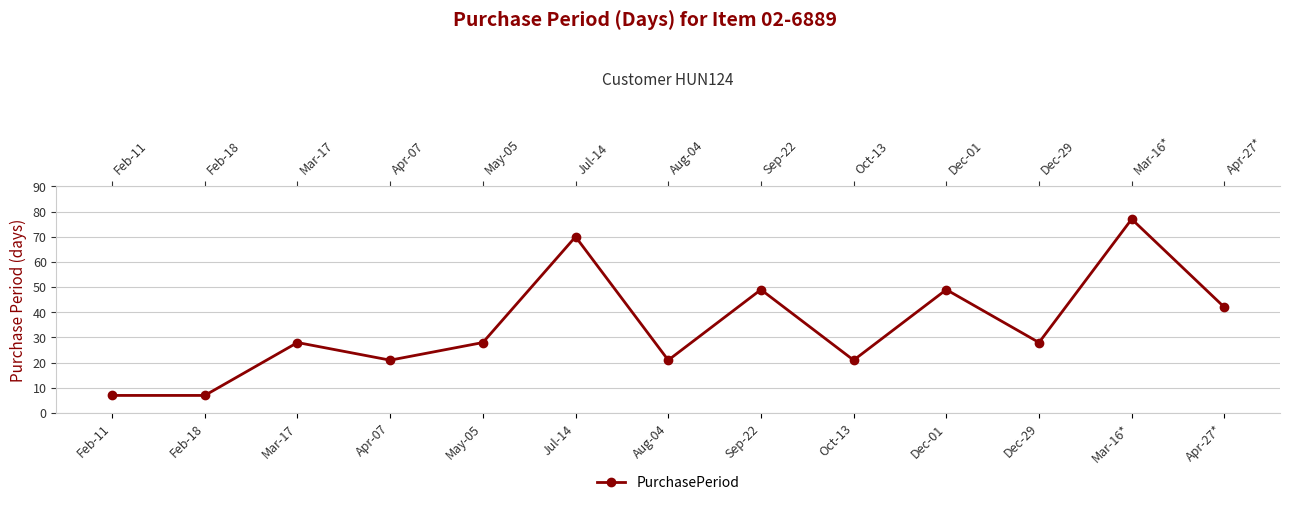

What is the smallest value displayed?

7